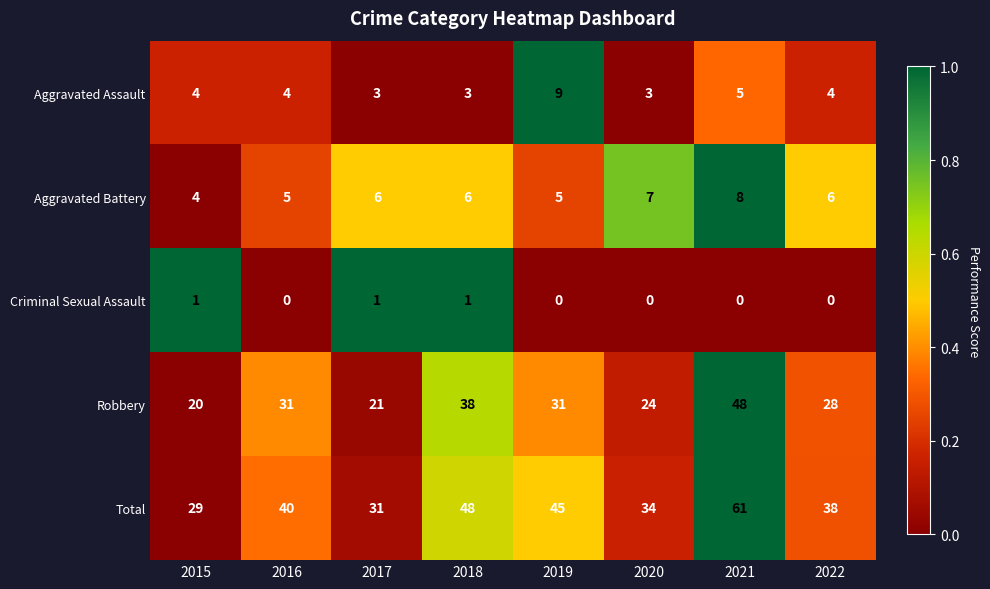

Count the number of data series in this chart.

5